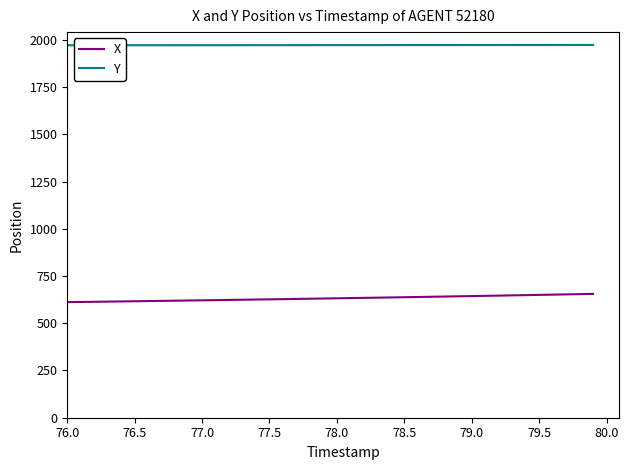

What is the difference between the maximum and minimum values in the X series?

43.7